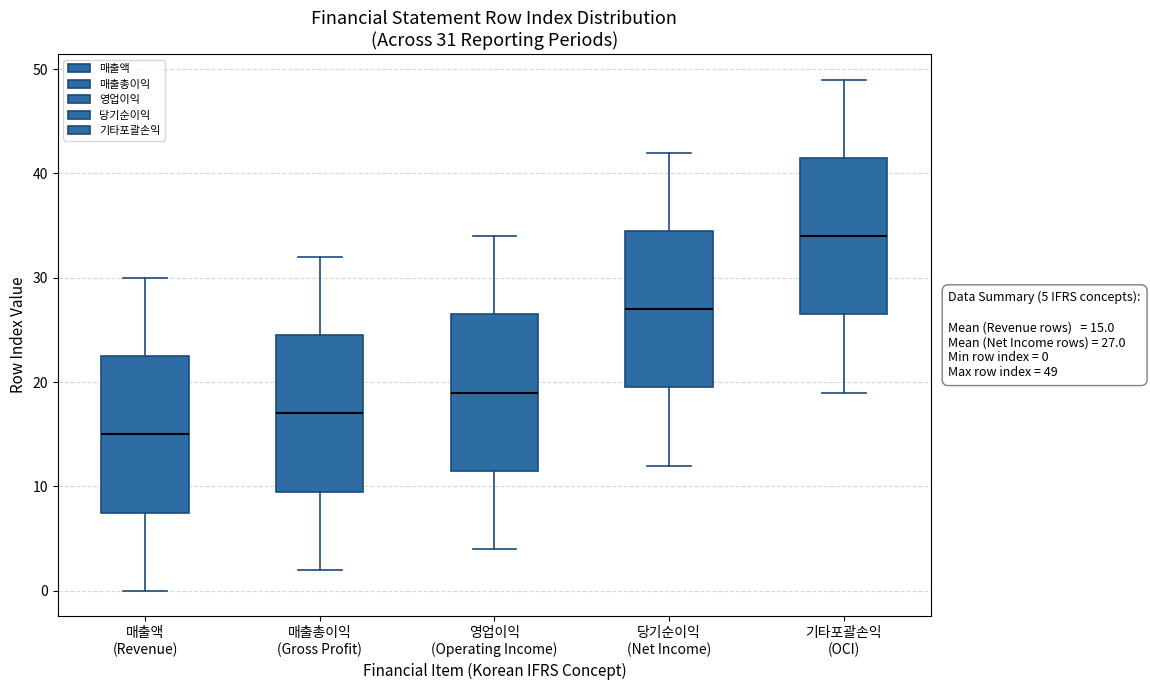

Which box has the highest median line?

기타포괄손익 (OCI)